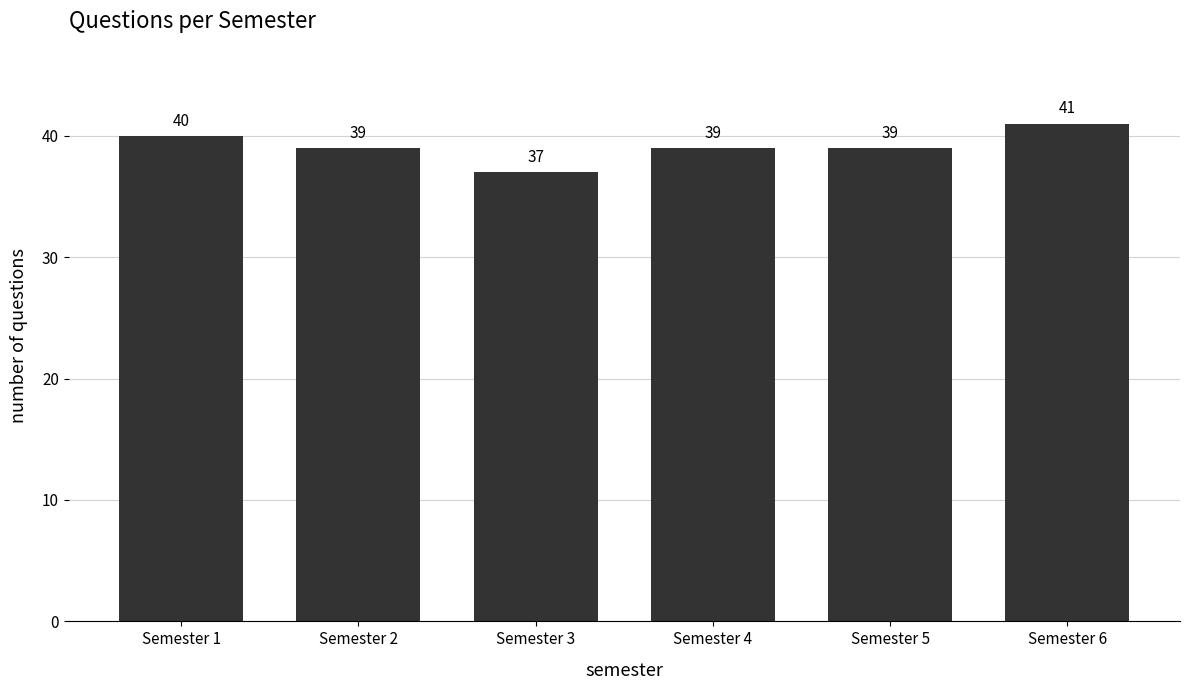

Reading right to left, extract all data points from this chart.

Semester 6=41	Semester 5=39	Semester 4=39	Semester 3=37	Semester 2=39	Semester 1=40